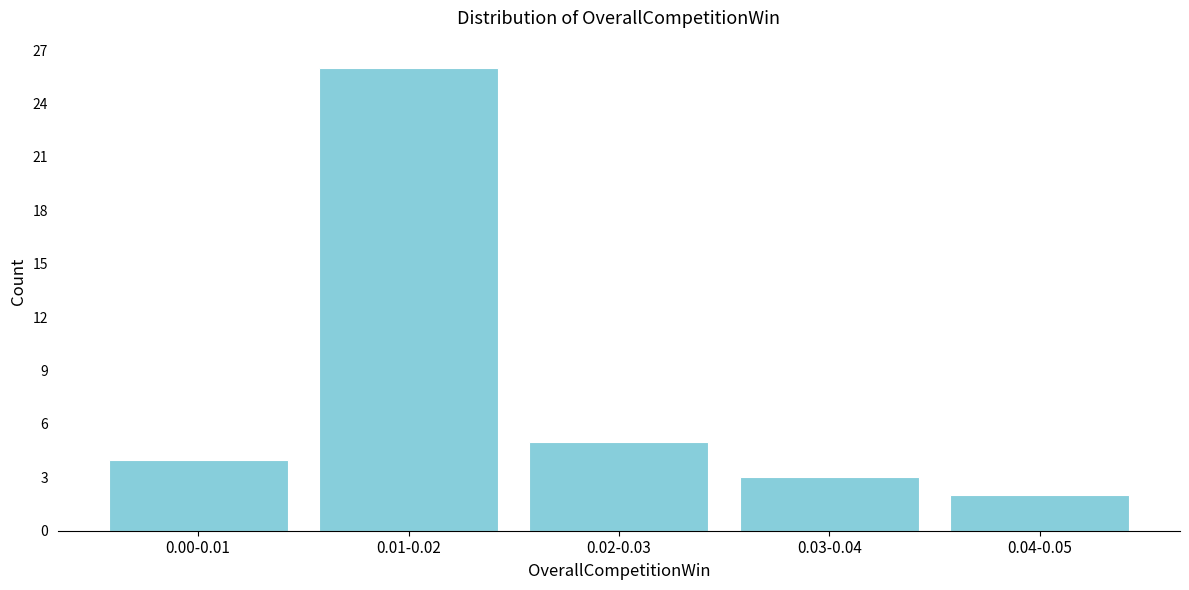

Reading left to right, transcribe all the data shown in this chart.

0.00-0.01=4	0.01-0.02=26	0.02-0.03=5	0.03-0.04=3	0.04-0.05=2